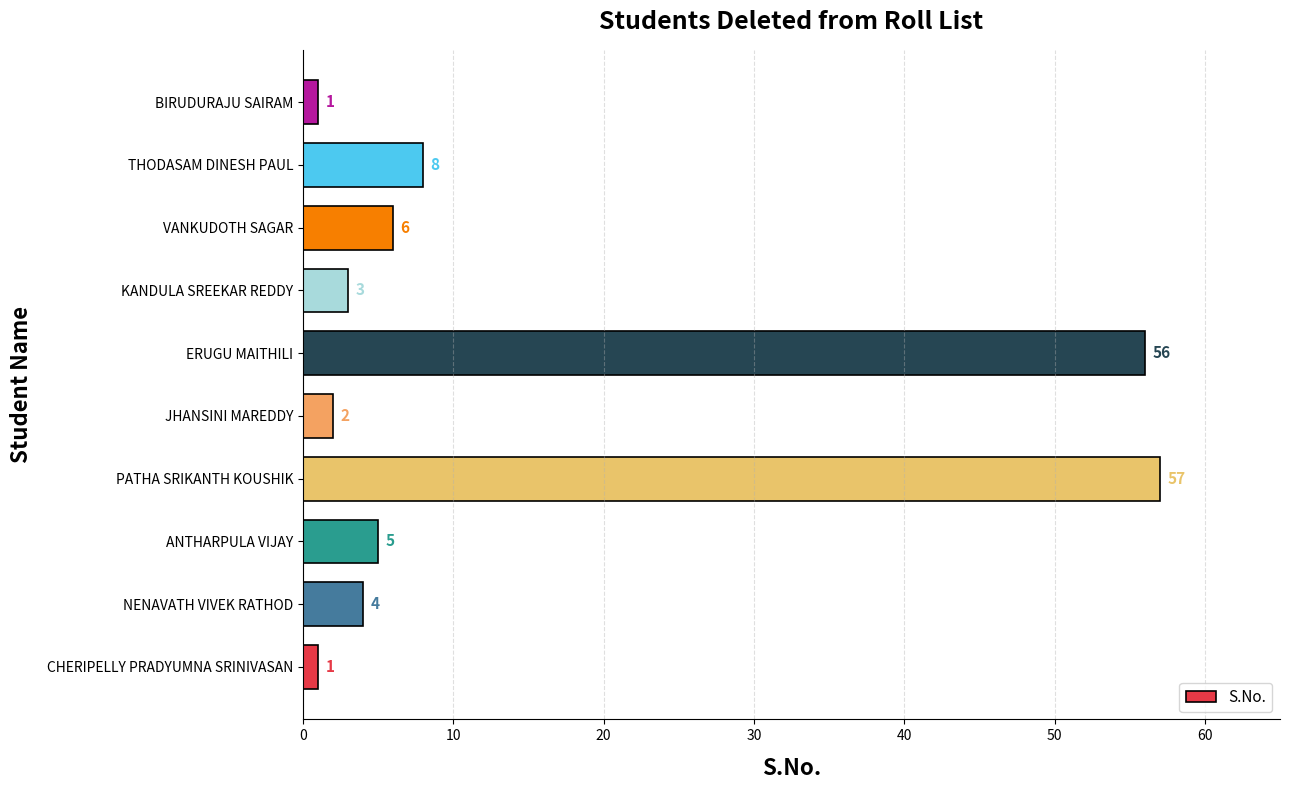

Reading bottom to top, extract all data points from this chart.

CHERIPELLY PRADYUMNA SRINIVASAN=1	NENAVATH VIVEK RATHOD=4	ANTHARPULA VIJAY=5	PATHA SRIKANTH KOUSHIK=57	JHANSINI MAREDDY=2	ERUGU MAITHILI=56	KANDULA SREEKAR REDDY=3	VANKUDOTH SAGAR=6	THODASAM DINESH PAUL=8	BIRUDURAJU SAIRAM=1